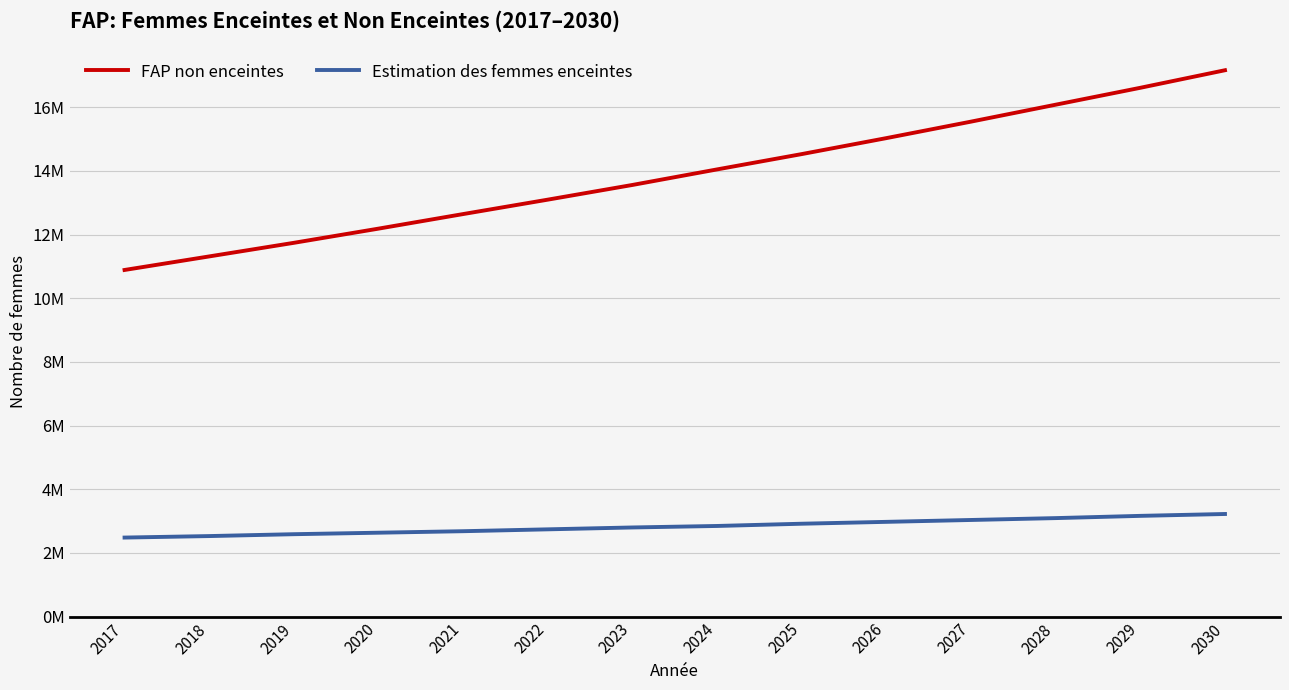

Does the chart display data point markers on the line(s)?

No